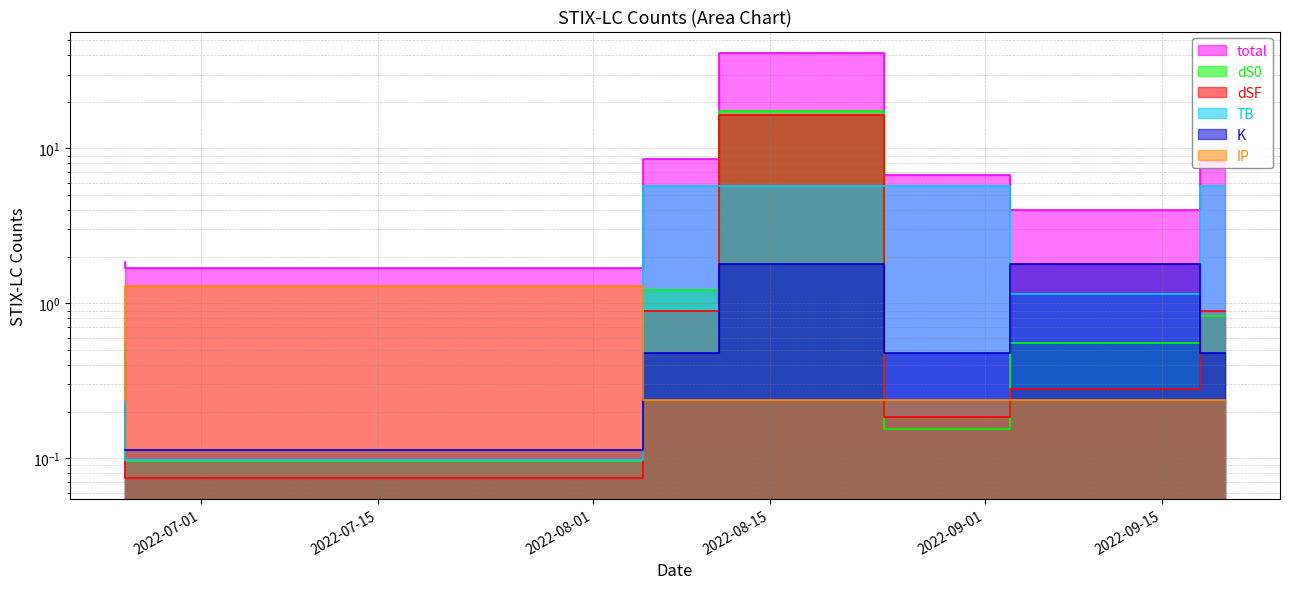

At which category is the sum across all series the highest?

2022-08-24